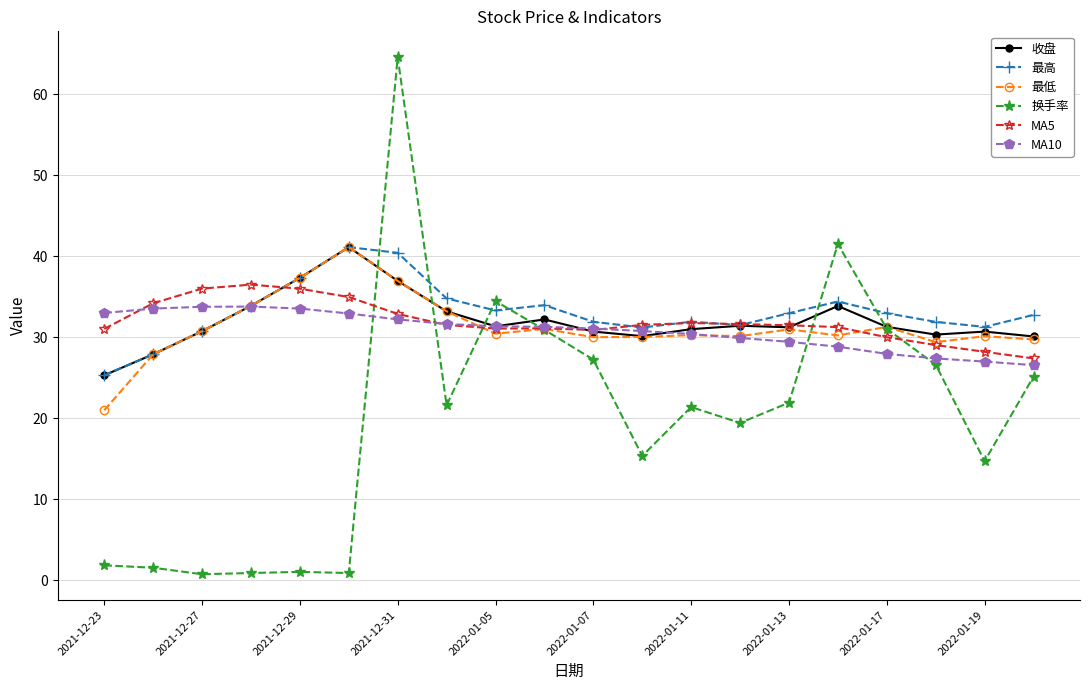

What is the smallest value displayed?

0.8